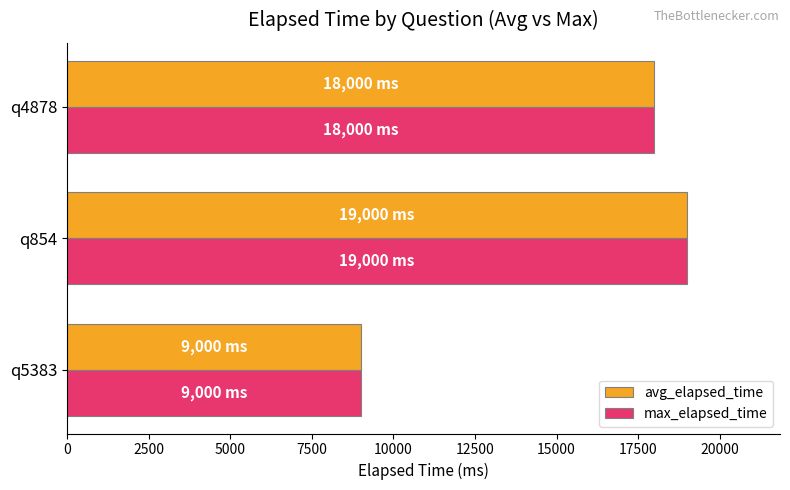

What is the total value across all series at q5383?

18000